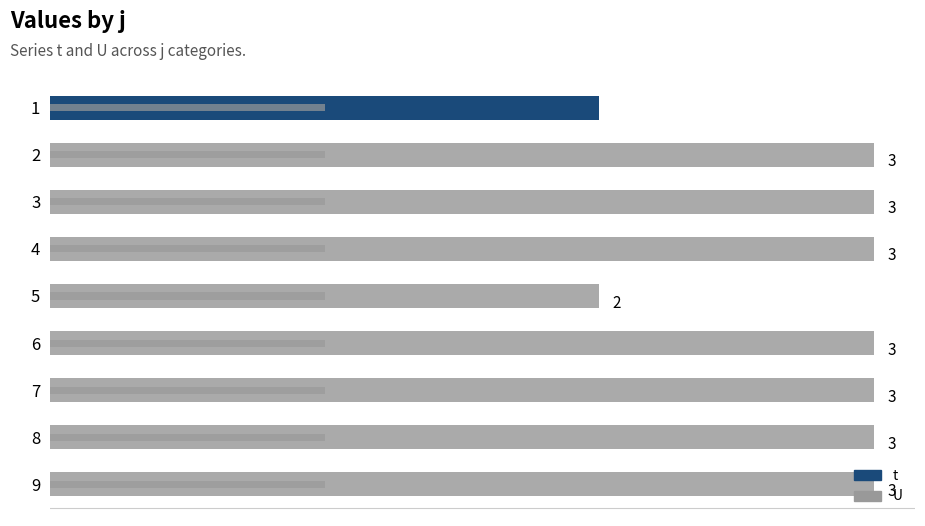

The value of t at 5 is 2.0. True or false?

True